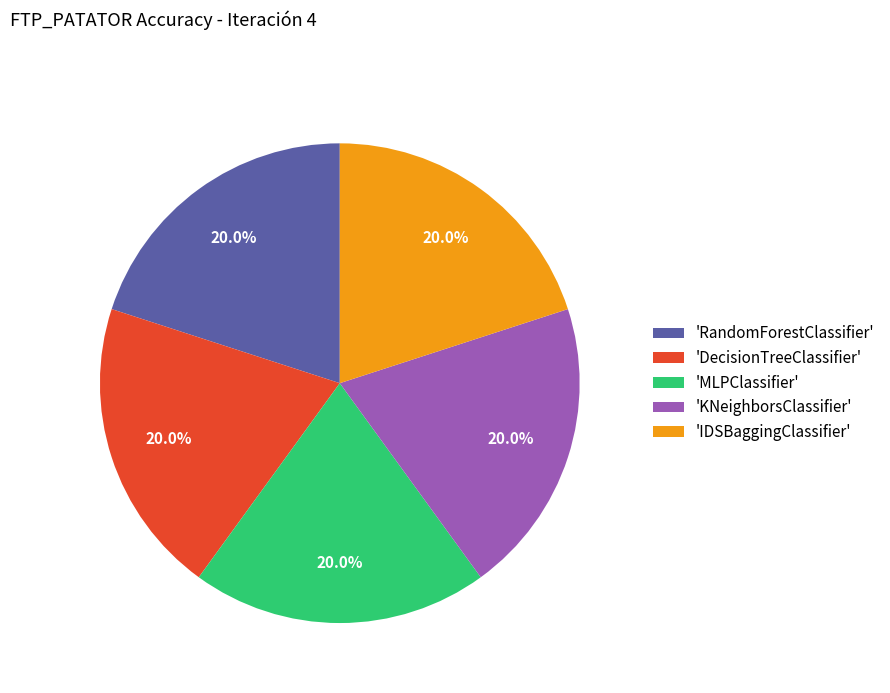

What is the total percentage of 'IDSBaggingClassifier' and 'RandomForestClassifier'?

40.0%